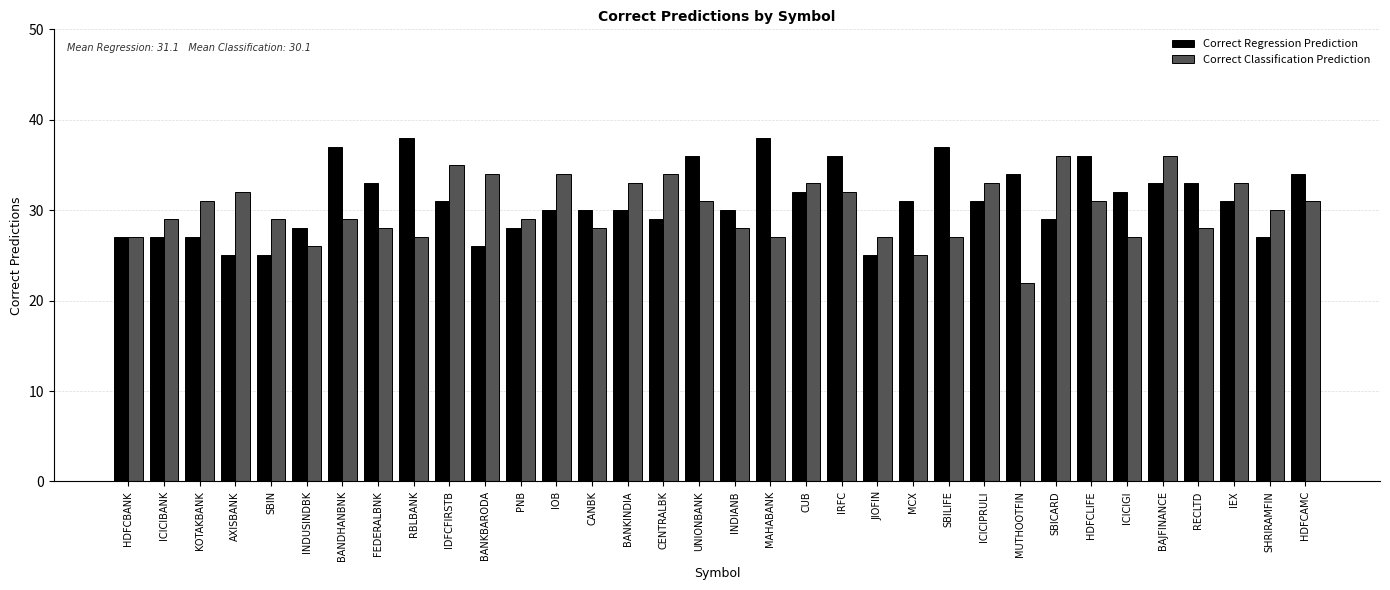

What is the minimum value for Correct Classification Prediction?

22